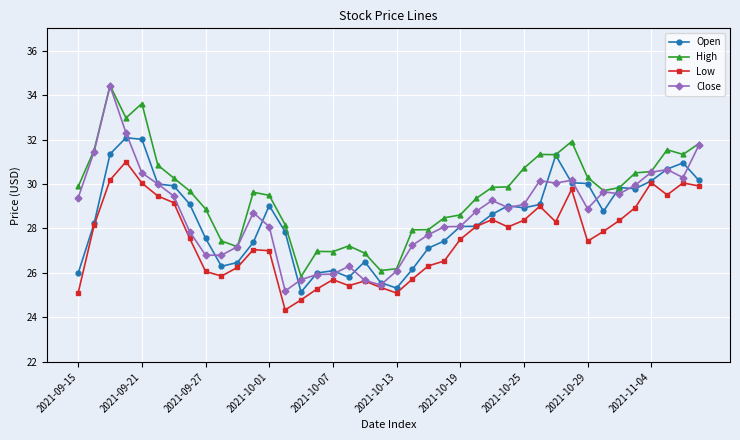

Which series has the largest total across all categories?

High